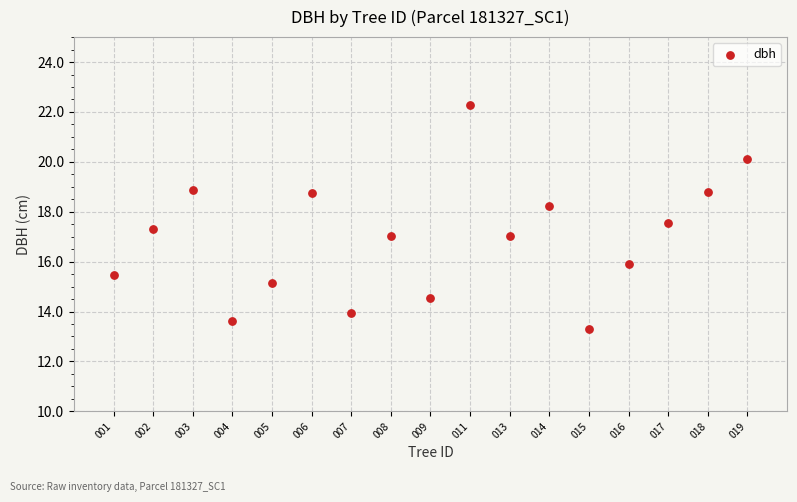

What is the range of Y values (max minus min)?

9.0